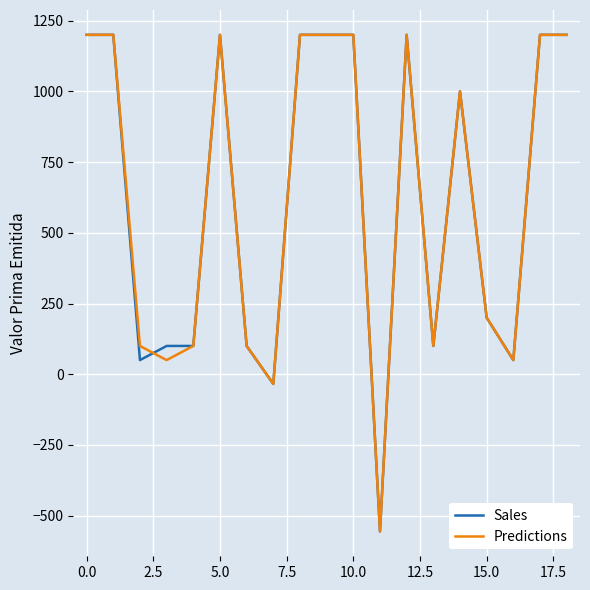

What is the minimum value shown in the chart?

-555.9